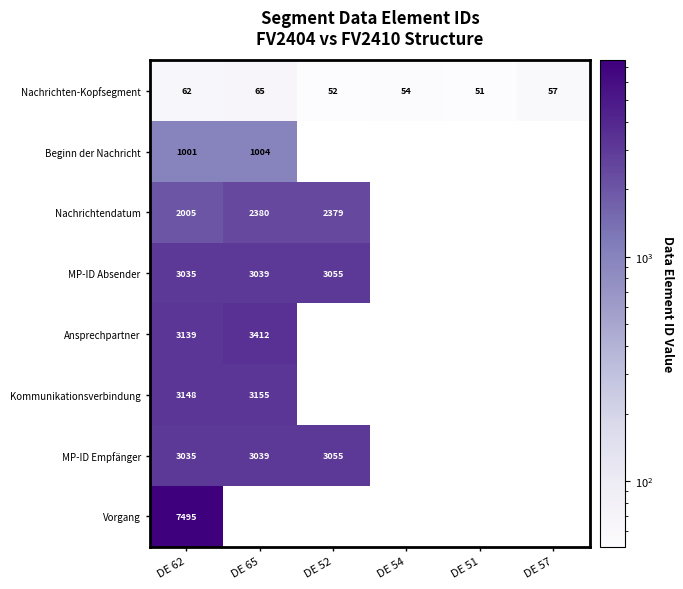

What is the difference between the highest and lowest values at DE 62?

7433